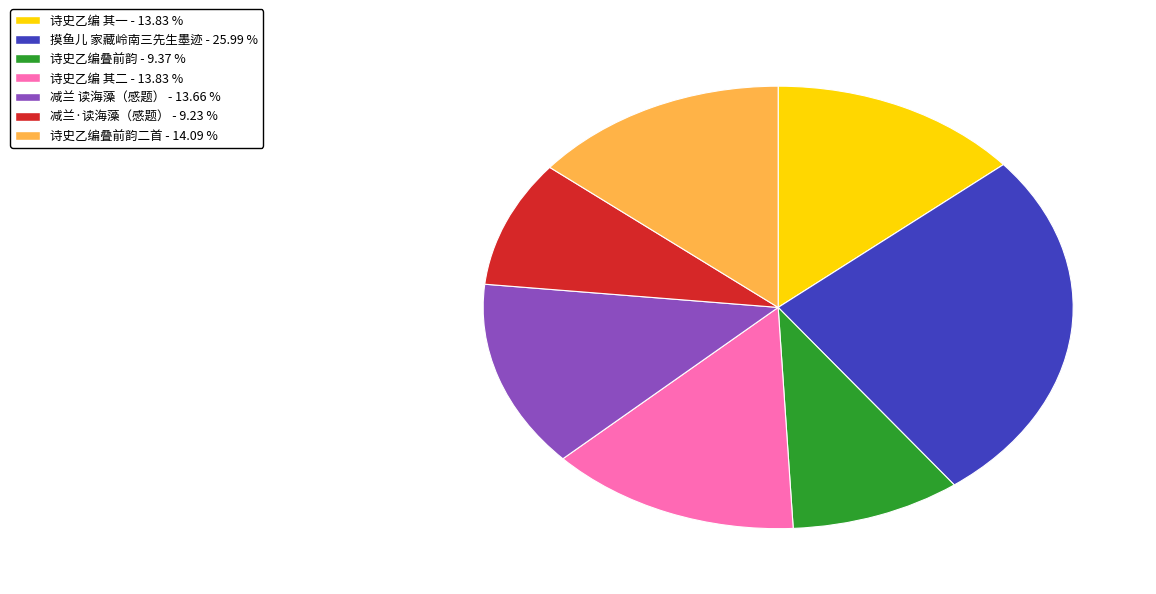

Is there a majority slice in this chart?

No